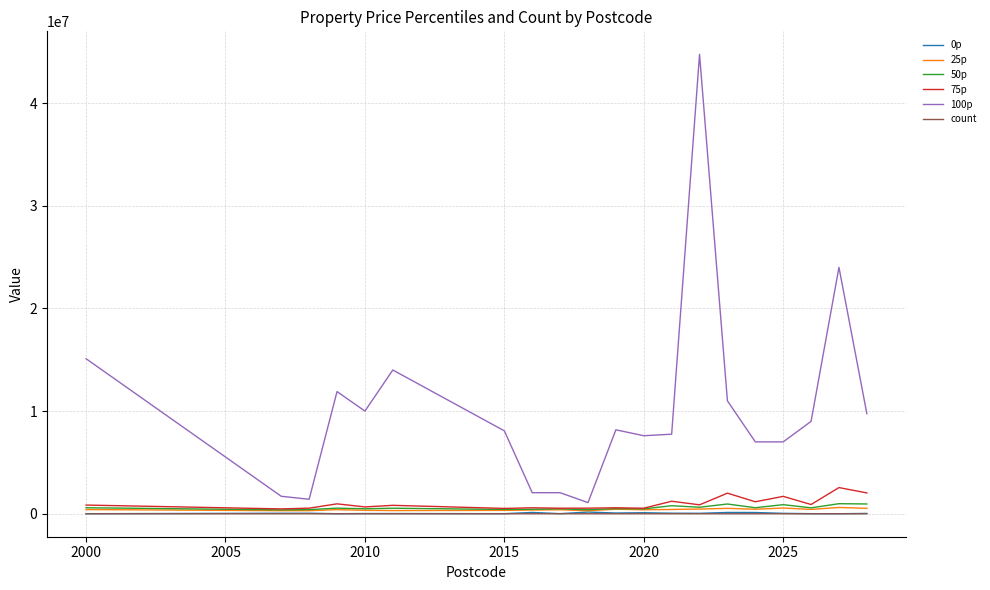

What is the difference between the maximum and minimum values in the 0p series?

163973